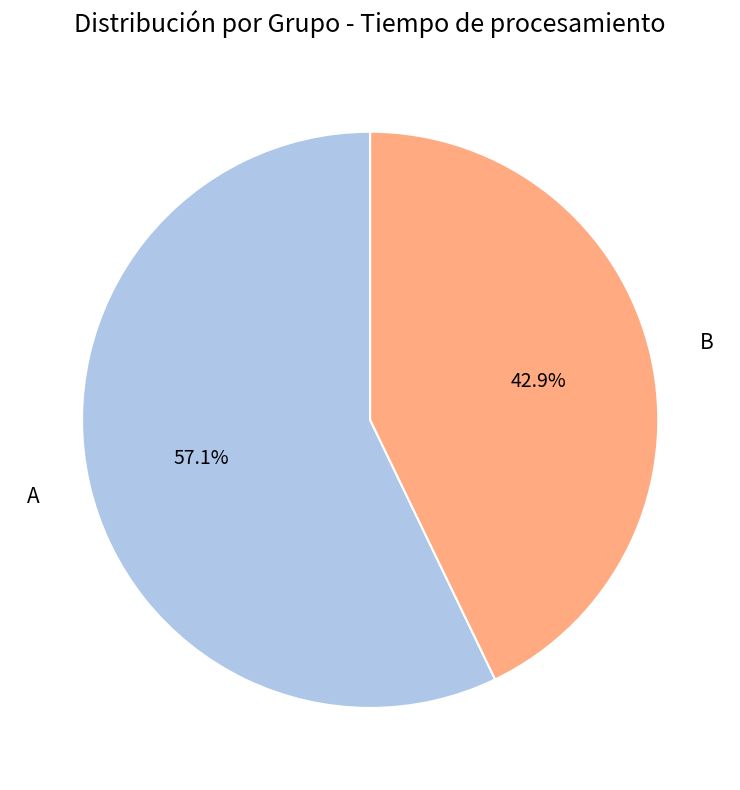

Count the number of slices in the pie.

2